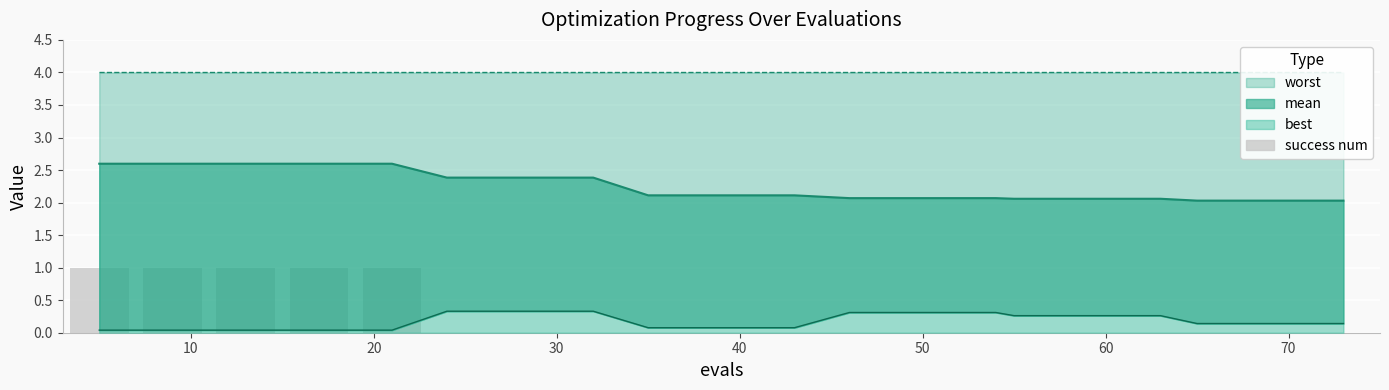

How many positive values are there?

5